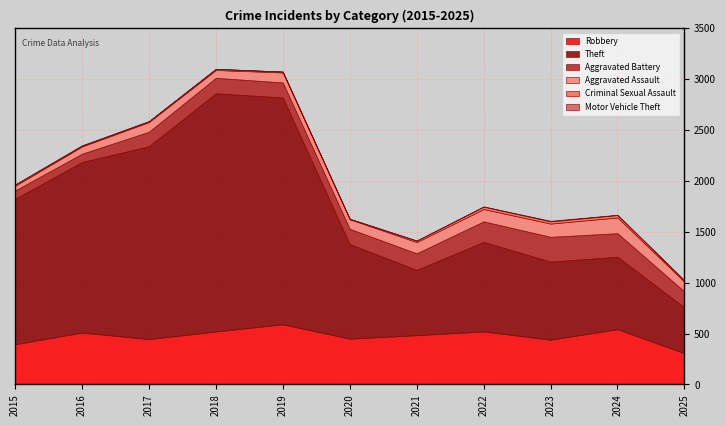

How many values in the Theft series are below 930?

5